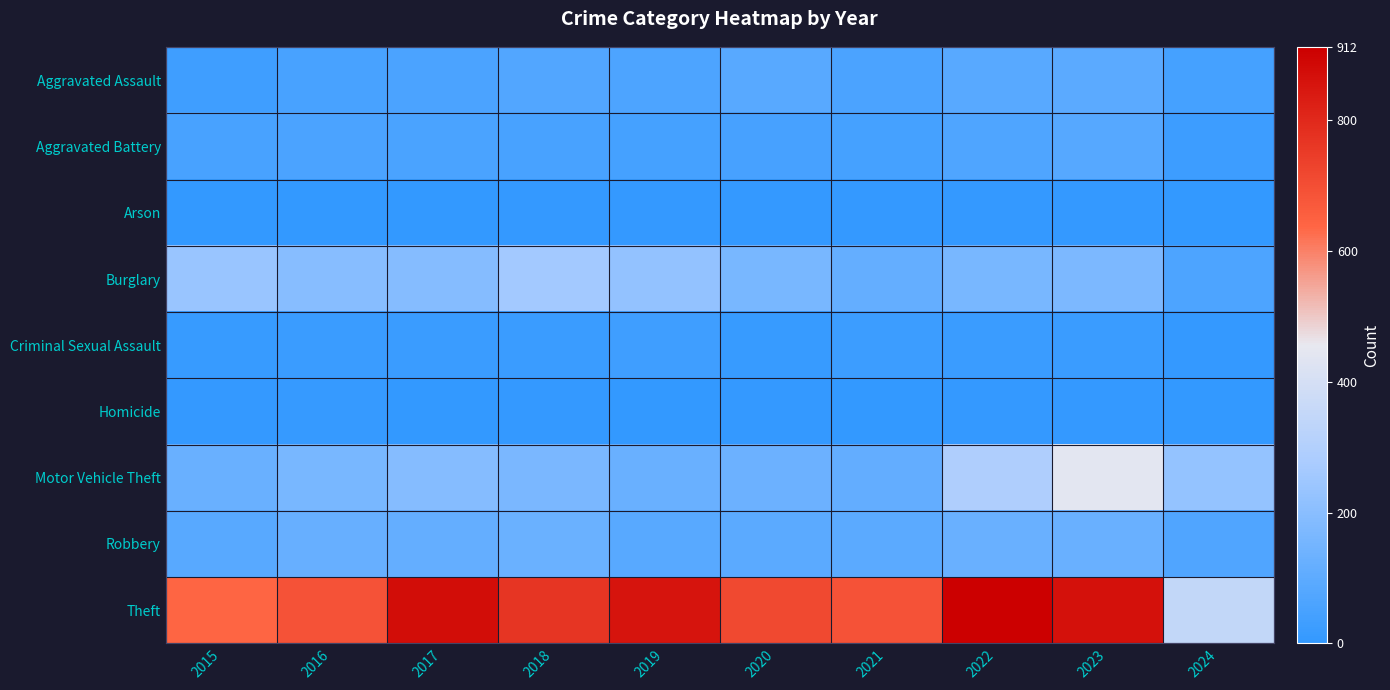

How many categories are shown in the chart?

10